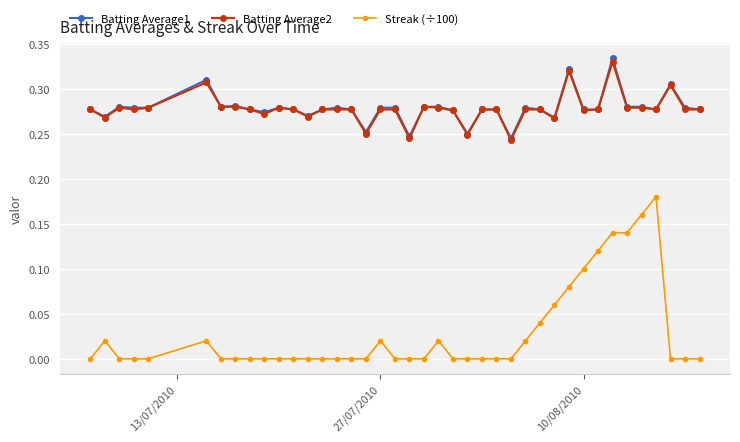

Count the number of categories in the chart.

40